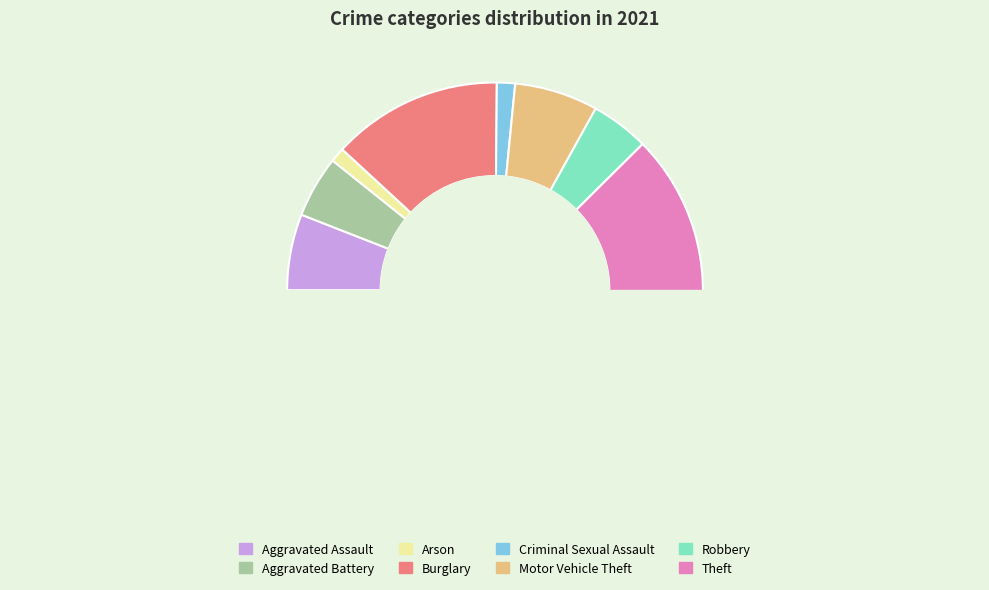

To the nearest percent, what percentage of the pie is Arson?

1%